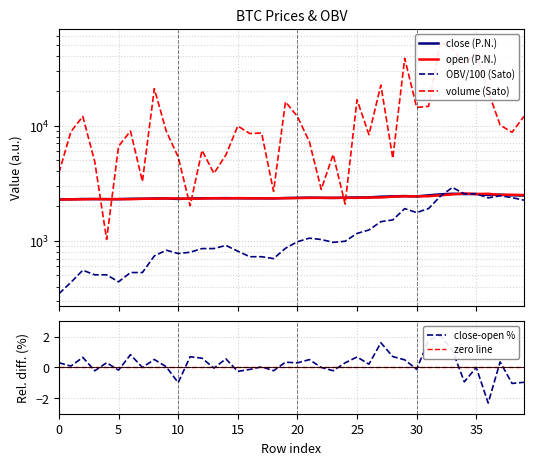

What are all the series names shown in the legend?

close (P.N.), open (P.N.), OBV/100 (Sato), volume (Sato), close-open %, zero line